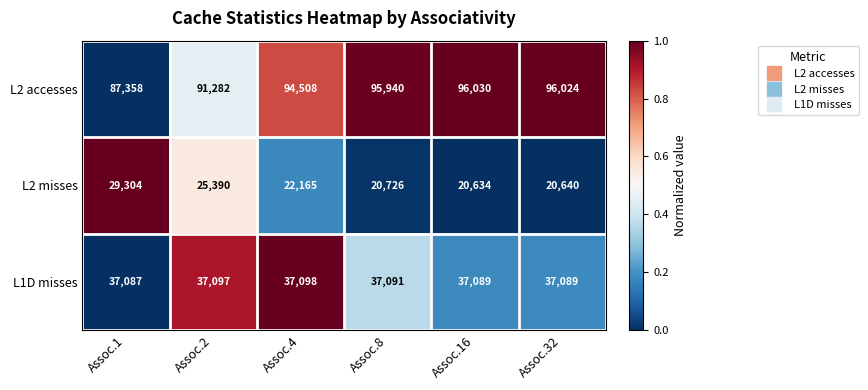

What is the greatest value displayed?

96030